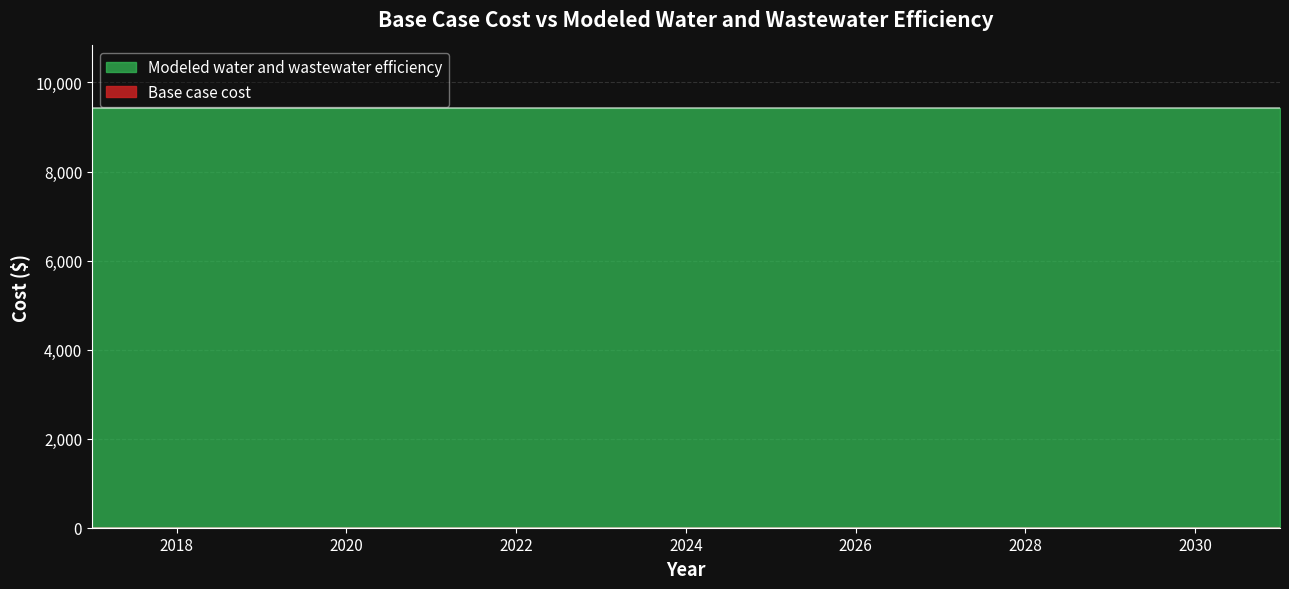

Reading left to right, list all the values displayed in this chart.

Base case cost: 0.0	0.0	0.0	0.0	0.0	0.0	0.0	0.0	0.0	0.0	0.0	0.0	0.0	0.0	0.0
Modeled water and wastewater efficiency: 9419.2	9419.2	9419.2	9419.2	9419.2	9419.2	9419.2	9419.2	9419.2	9419.2	9419.2	9419.2	9419.2	9419.2	9419.2